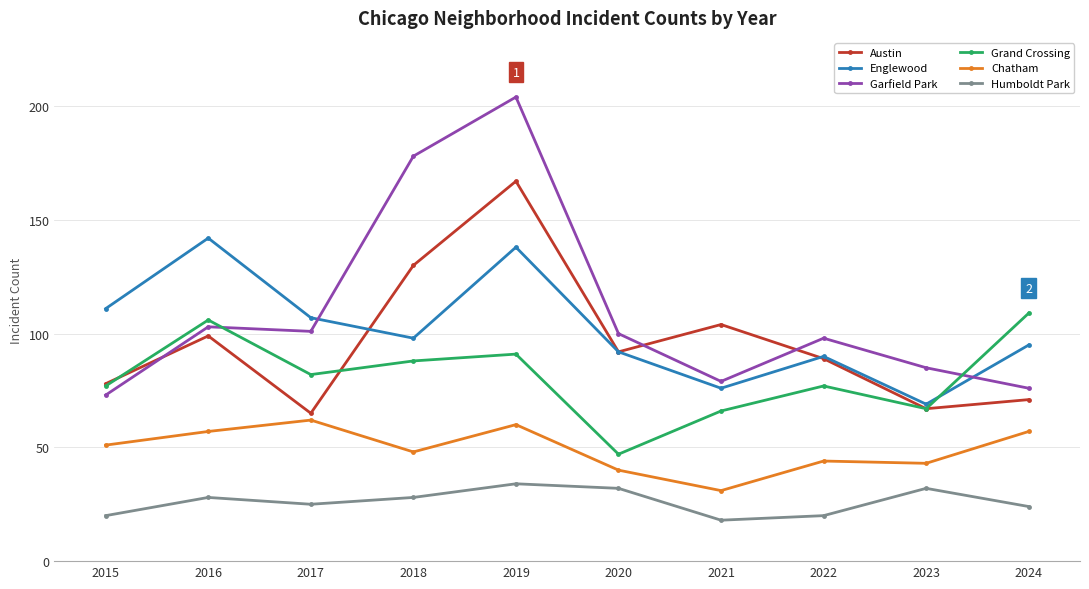

What is the difference between the second highest and minimum values in the Chatham series?

29